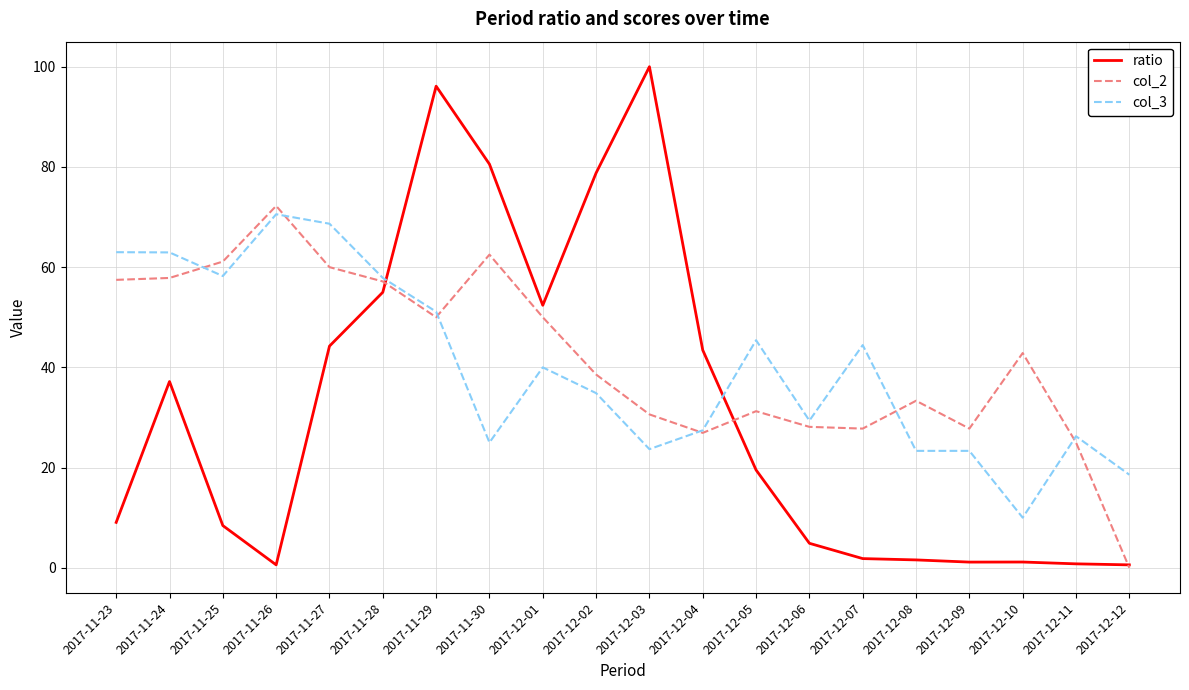

How many series are shown in this chart?

3